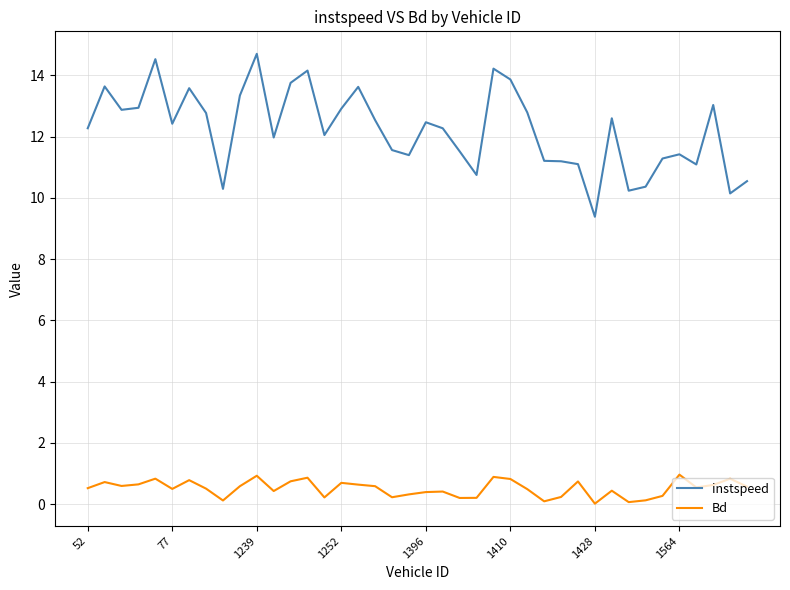

List the series in order of their overall mean, lowest first.

Bd, instspeed